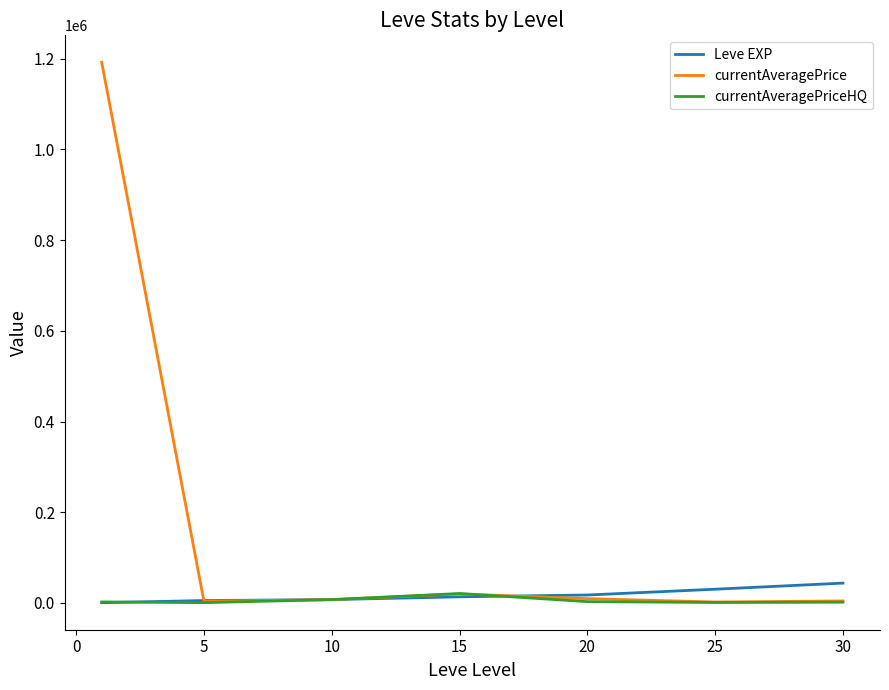

How many lines are shown in the chart?

3